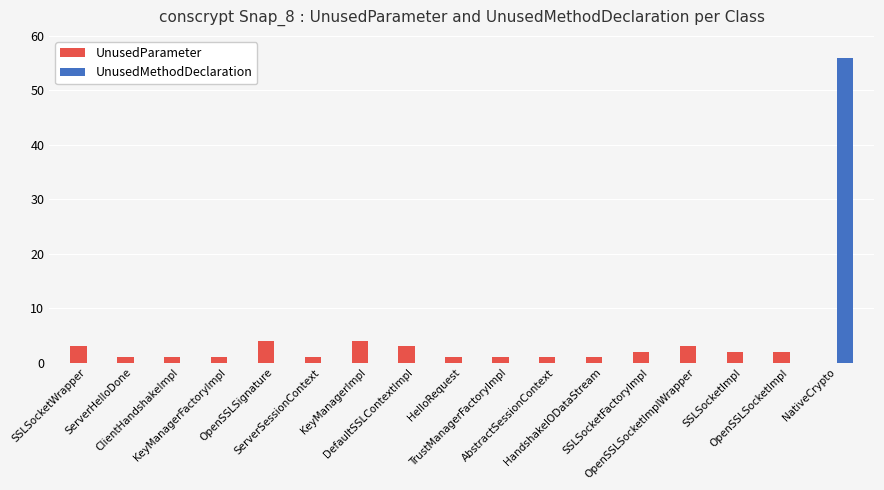

Rank the series at SSLSocketWrapper from highest to lowest value.

UnusedParameter, UnusedMethodDeclaration